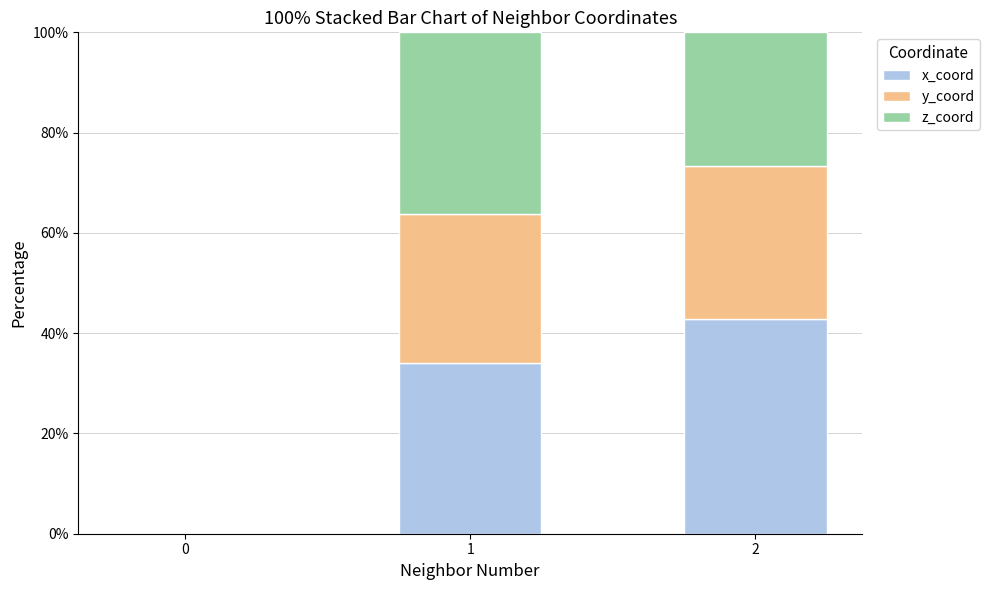

What is the total value across all series at 1?

100.0